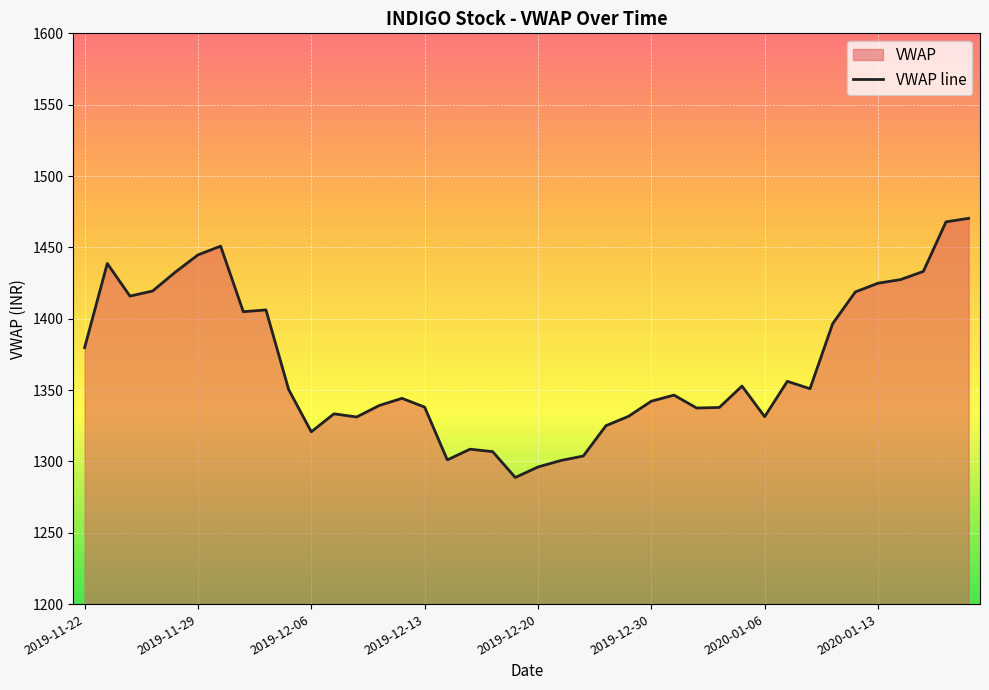

Which label corresponds to the smallest value in the chart?

2019-12-19